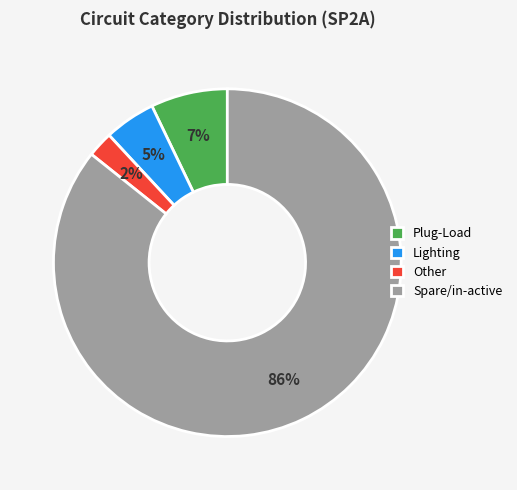

To the nearest percent, what percentage of the pie is Lighting?

5%